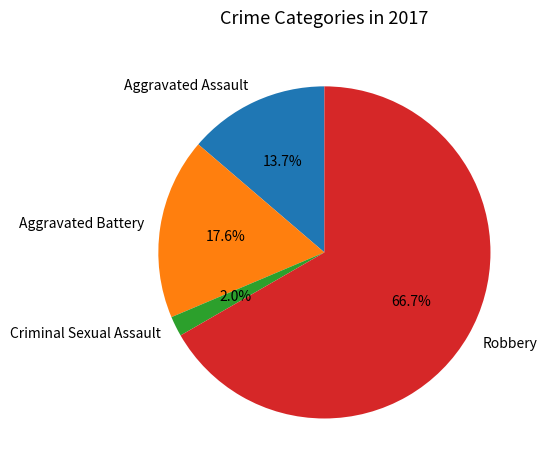

To the nearest percent, what is the difference between the largest and smallest slice percentages?

65%